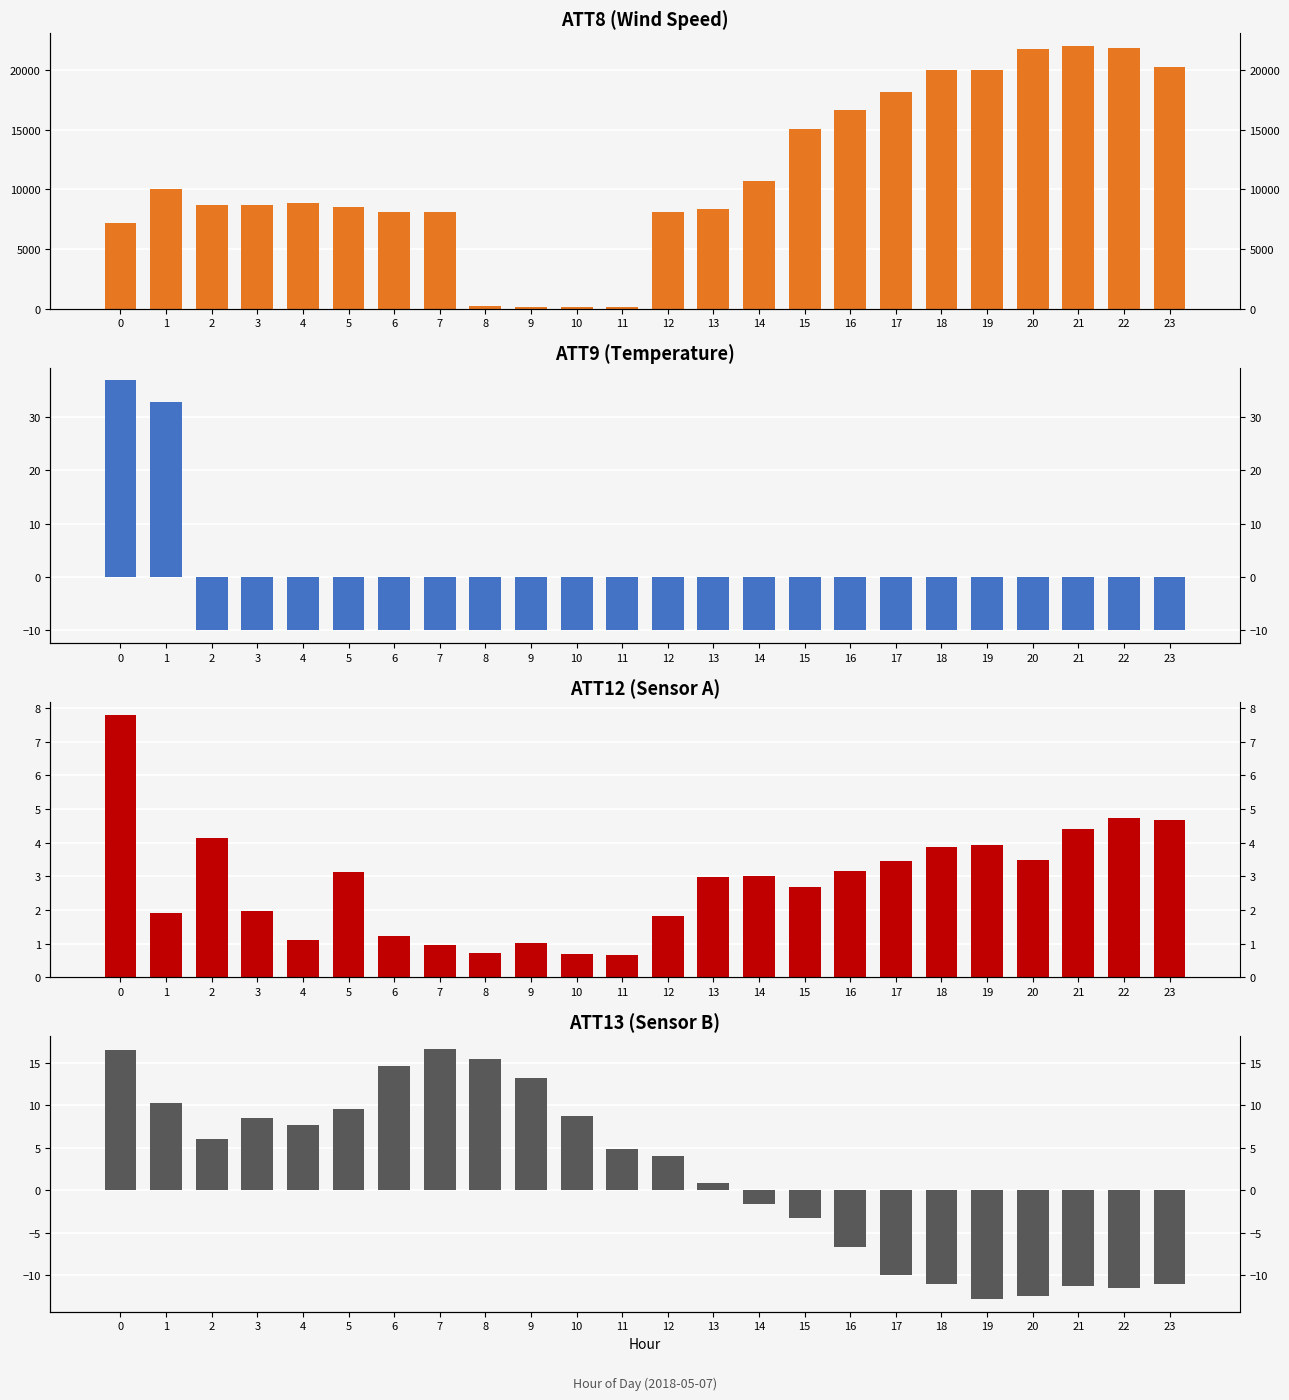

The ATT12 series shows 0.3 at 9. True or false?

False